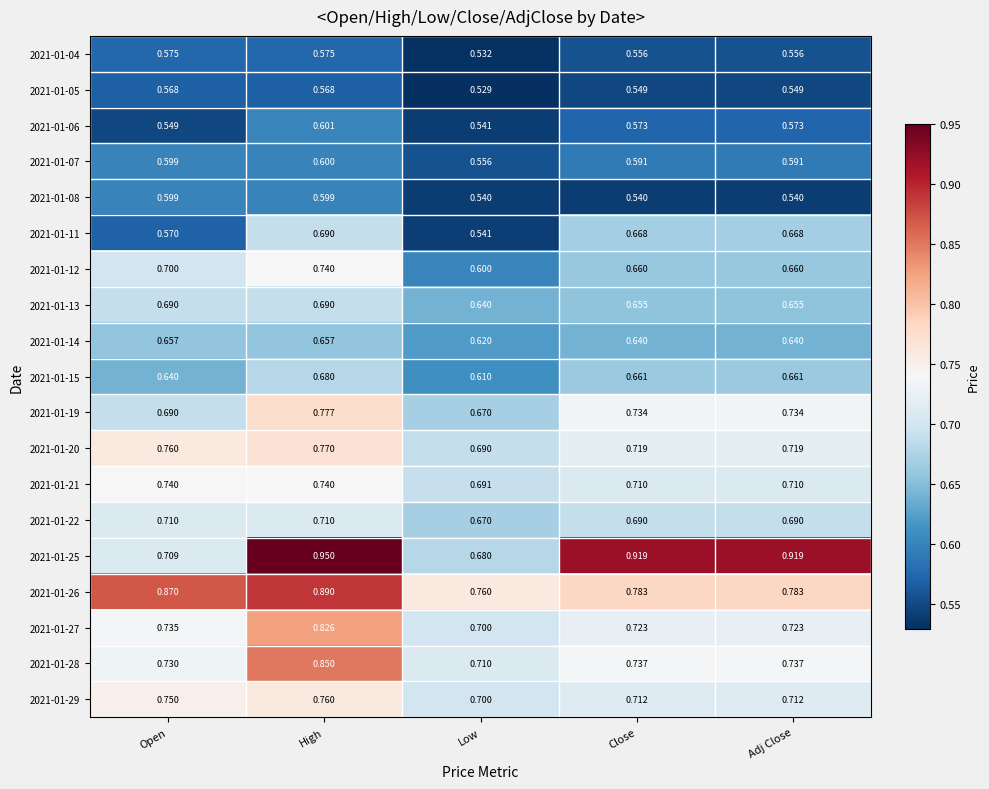

Which label corresponds to the largest value in the chart?

High